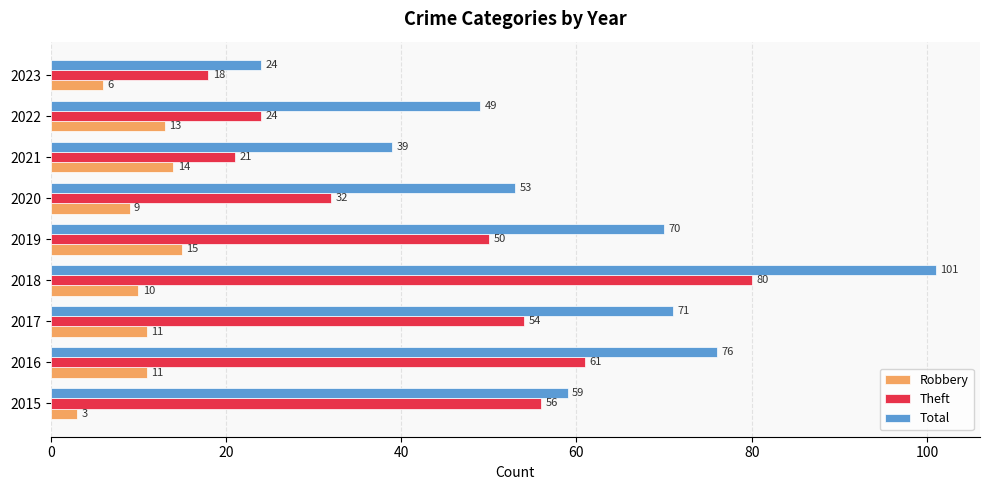

Which series has the widest spread of values?

Total